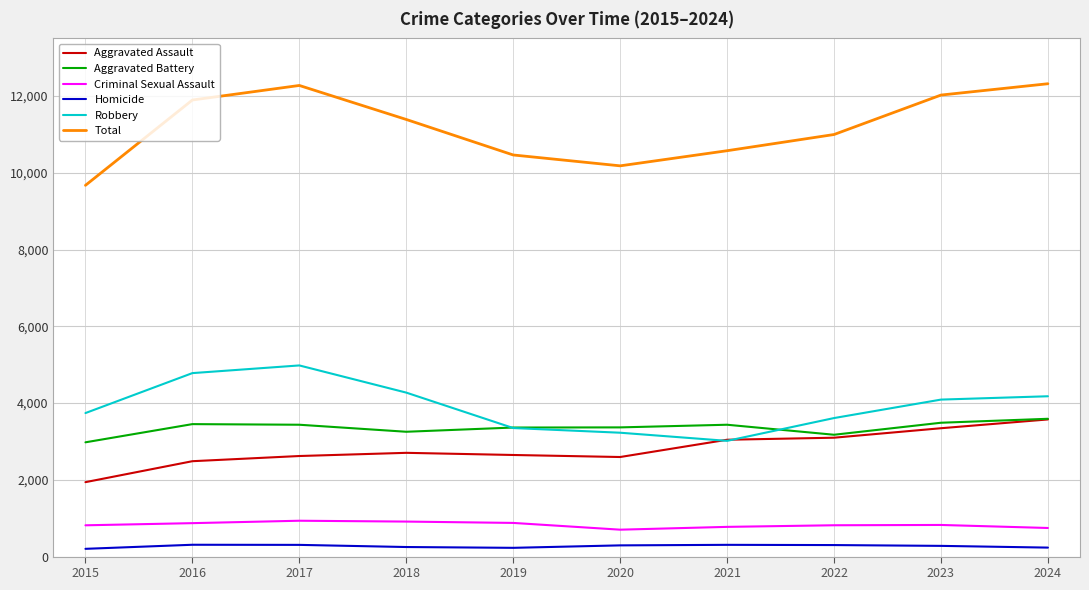

Is the value of Homicide at 2016 greater than the value of Total at 2016?

No